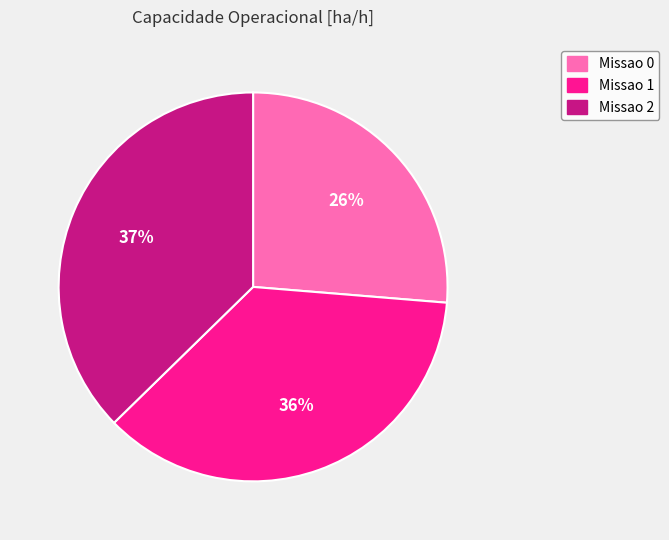

Is the sum of Missao 1 and Missao 2 greater than half?

Yes